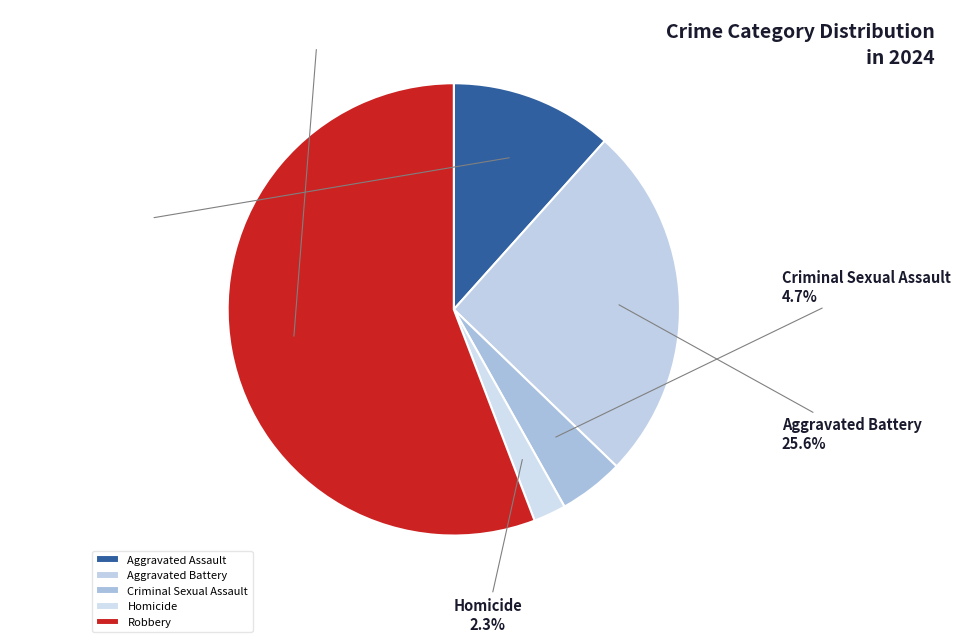

How much of the chart is everything except Robbery?

44.2%